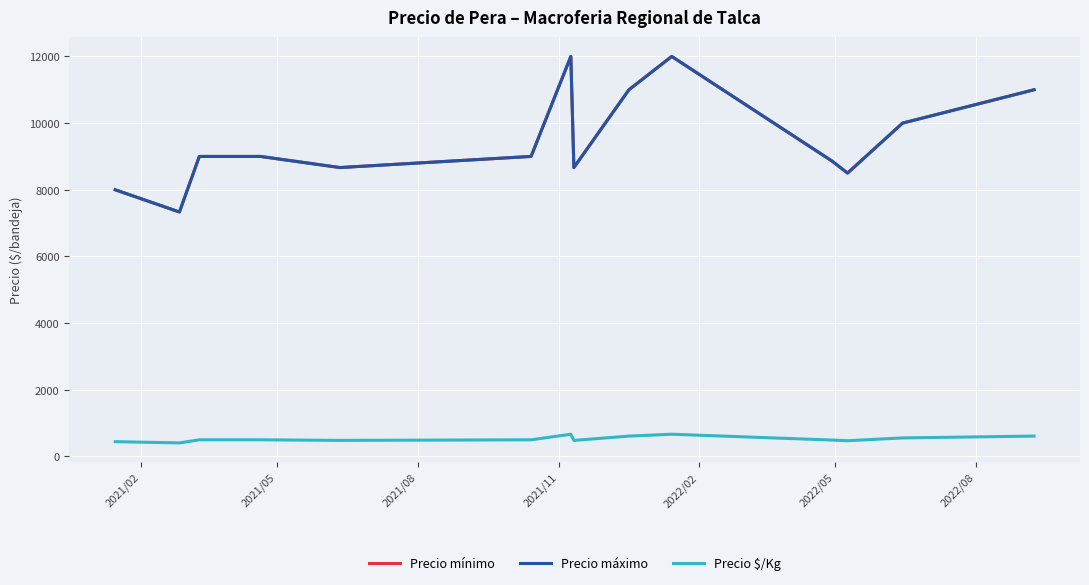

What is the difference between the maximum and minimum values in the Precio $/Kg series?

260.0